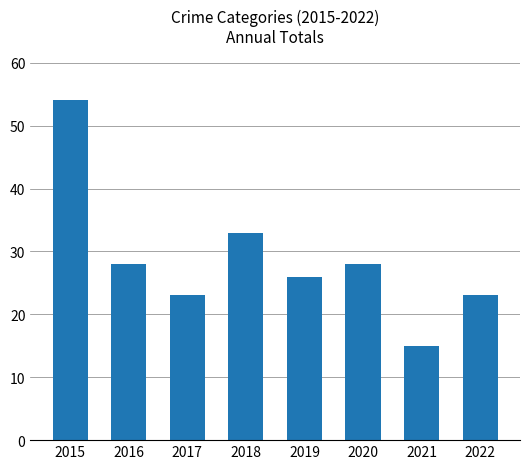

What is the change in value from 2015 to 2017?

-31